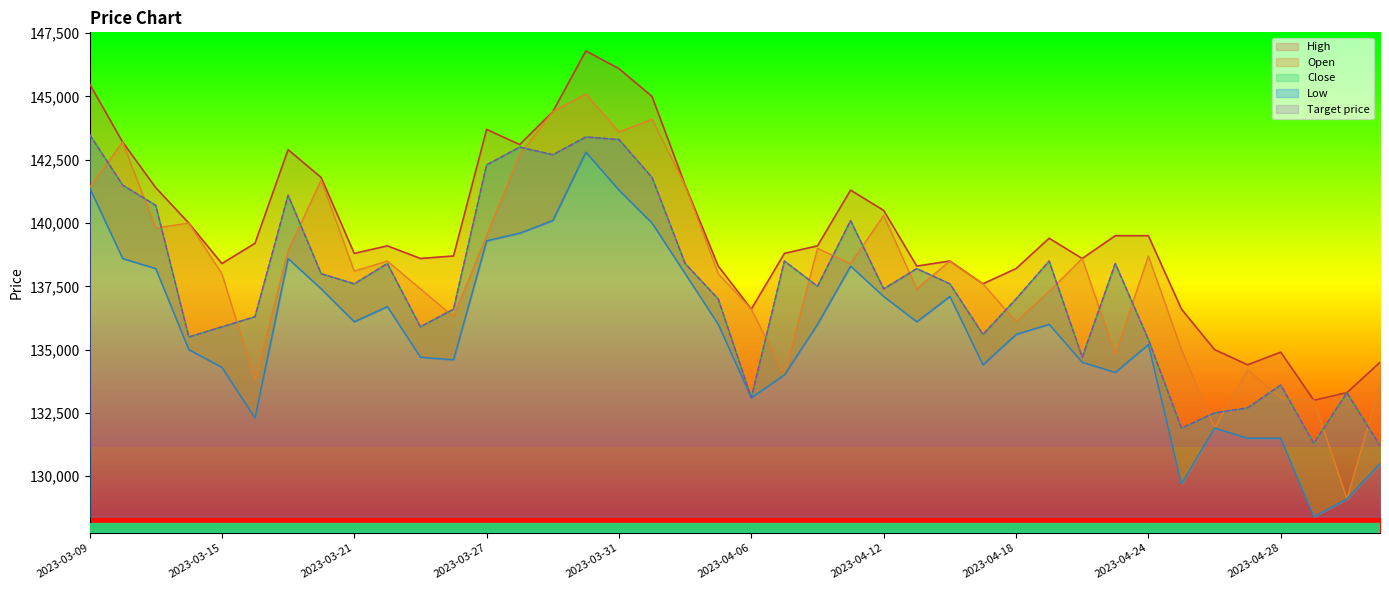

Reading left to right, transcribe all the data shown in this chart.

Open: 2023-03-09=141400	2023-03-10=143200	2023-03-13=139800	2023-03-14=140000	2023-03-15=138000	2023-03-16=133800	2023-03-17=138900	2023-03-20=141700	2023-03-21=138100	2023-03-22=138500	2023-03-23=137400	2023-03-24=136300	2023-03-27=139500	2023-03-28=142700	2023-03-29=144400	2023-03-30=145100	2023-03-31=143600	2023-04-03=144100	2023-04-04=141500	2023-04-05=138000	2023-04-06=136600	2023-04-07=134000	2023-04-10=139000	2023-04-11=138400	2023-04-12=140300	2023-04-13=137400	2023-04-14=138500	2023-04-17=137600	2023-04-18=136100	2023-04-19=137300	2023-04-20=138600	2023-04-21=134800	2023-04-24=138700	2023-04-25=135000	2023-04-26=131900	2023-04-27=134200	2023-04-28=133100	2023-05-02=133000	2023-05-03=129100	2023-05-04=133600
High: 2023-03-09=145500	2023-03-10=143200	2023-03-13=141400	2023-03-14=140000	2023-03-15=138400	2023-03-16=139200	2023-03-17=142900	2023-03-20=141800	2023-03-21=138800	2023-03-22=139100	2023-03-23=138600	2023-03-24=138700	2023-03-27=143700	2023-03-28=143100	2023-03-29=144400	2023-03-30=146800	2023-03-31=146100	2023-04-03=145000	2023-04-04=141500	2023-04-05=138300	2023-04-06=136600	2023-04-07=138800	2023-04-10=139100	2023-04-11=141300	2023-04-12=140500	2023-04-13=138300	2023-04-14=138500	2023-04-17=137600	2023-04-18=138200	2023-04-19=139400	2023-04-20=138600	2023-04-21=139500	2023-04-24=139500	2023-04-25=136600	2023-04-26=135000	2023-04-27=134400	2023-04-28=134900	2023-05-02=133000	2023-05-03=133300	2023-05-04=134500
Low: 2023-03-09=141400	2023-03-10=138600	2023-03-13=138200	2023-03-14=135000	2023-03-15=134300	2023-03-16=132300	2023-03-17=138600	2023-03-20=137400	2023-03-21=136100	2023-03-22=136700	2023-03-23=134700	2023-03-24=134600	2023-03-27=139300	2023-03-28=139600	2023-03-29=140100	2023-03-30=142800	2023-03-31=141300	2023-04-03=140000	2023-04-04=138000	2023-04-05=136000	2023-04-06=133100	2023-04-07=134000	2023-04-10=136000	2023-04-11=138300	2023-04-12=137100	2023-04-13=136100	2023-04-14=137100	2023-04-17=134400	2023-04-18=135600	2023-04-19=136000	2023-04-20=134500	2023-04-21=134100	2023-04-24=135200	2023-04-25=129700	2023-04-26=131900	2023-04-27=131500	2023-04-28=131500	2023-05-02=128400	2023-05-03=129100	2023-05-04=130500
Close: 2023-03-09=143500	2023-03-10=141500	2023-03-13=140700	2023-03-14=135500	2023-03-15=135900	2023-03-16=136300	2023-03-17=141100	2023-03-20=138000	2023-03-21=137600	2023-03-22=138400	2023-03-23=135900	2023-03-24=136600	2023-03-27=142300	2023-03-28=143000	2023-03-29=142700	2023-03-30=143400	2023-03-31=143300	2023-04-03=141800	2023-04-04=138400	2023-04-05=137000	2023-04-06=133100	2023-04-07=138500	2023-04-10=137500	2023-04-11=140100	2023-04-12=137400	2023-04-13=138200	2023-04-14=137600	2023-04-17=135600	2023-04-18=137000	2023-04-19=138500	2023-04-20=134700	2023-04-21=138400	2023-04-24=135400	2023-04-25=131900	2023-04-26=132500	2023-04-27=132700	2023-04-28=133600	2023-05-02=131300	2023-05-03=133300	2023-05-04=131200
Target price: 2023-03-09=143500	2023-03-10=141500	2023-03-13=140700	2023-03-14=135500	2023-03-15=135900	2023-03-16=136300	2023-03-17=141100	2023-03-20=138000	2023-03-21=137600	2023-03-22=138400	2023-03-23=135900	2023-03-24=136600	2023-03-27=142300	2023-03-28=143000	2023-03-29=142700	2023-03-30=143400	2023-03-31=143300	2023-04-03=141800	2023-04-04=138400	2023-04-05=137000	2023-04-06=133100	2023-04-07=138500	2023-04-10=137500	2023-04-11=140100	2023-04-12=137400	2023-04-13=138200	2023-04-14=137600	2023-04-17=135600	2023-04-18=137000	2023-04-19=138500	2023-04-20=134700	2023-04-21=138400	2023-04-24=135400	2023-04-25=131900	2023-04-26=132500	2023-04-27=132700	2023-04-28=133600	2023-05-02=131300	2023-05-03=133300	2023-05-04=131200